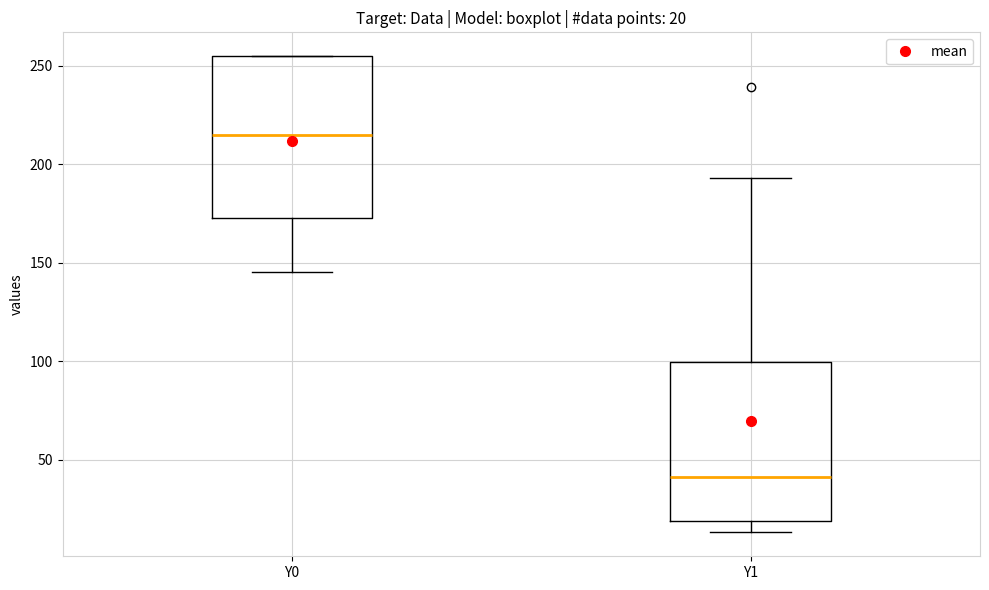

Which box has the lowest median line?

Y1